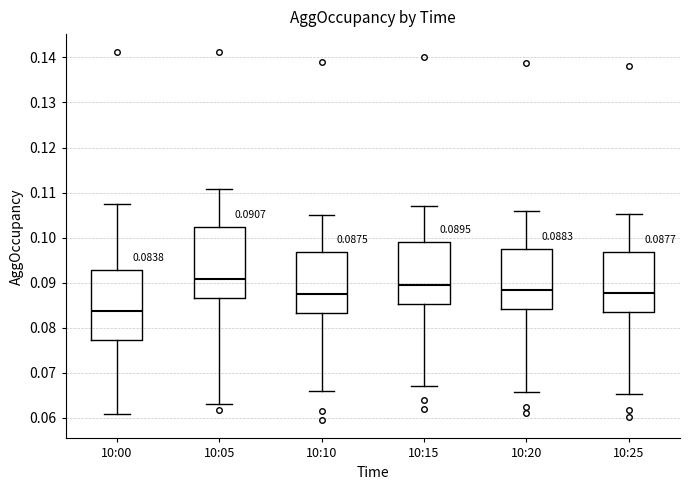

Which box's median line is the highest?

10:05